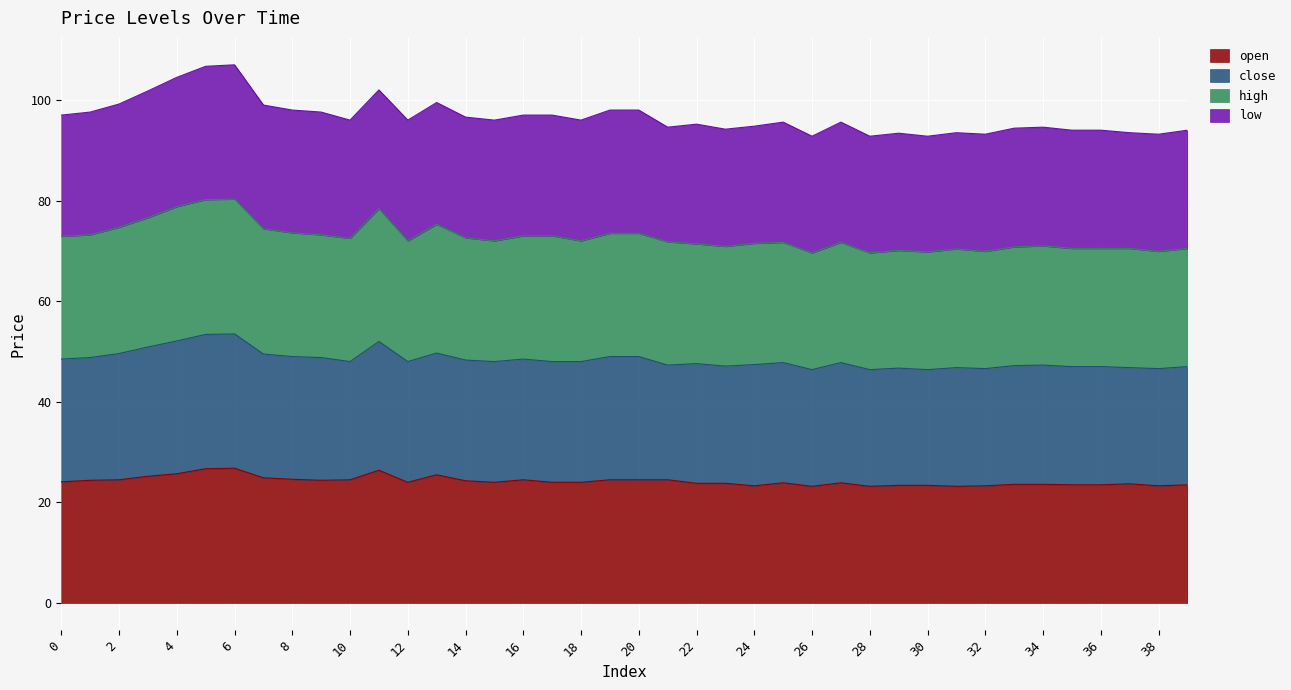

What is the maximum value for open?

26.8